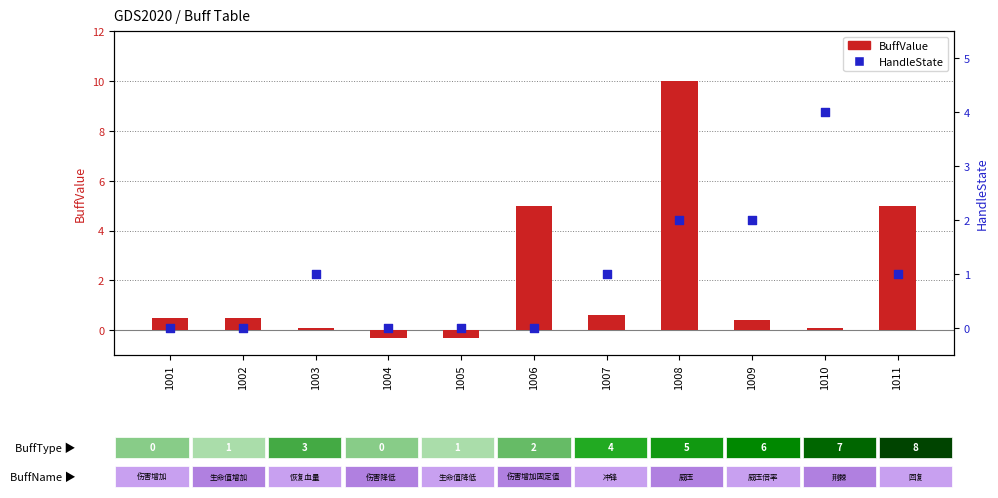

Which series has the largest total across all categories?

BuffValue